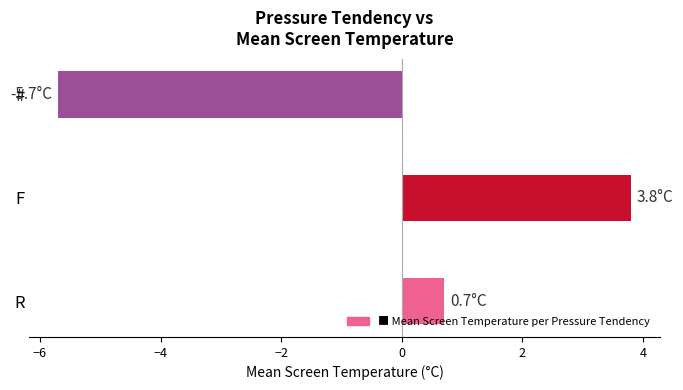

True or false: the data shows 3.8 at F.

True